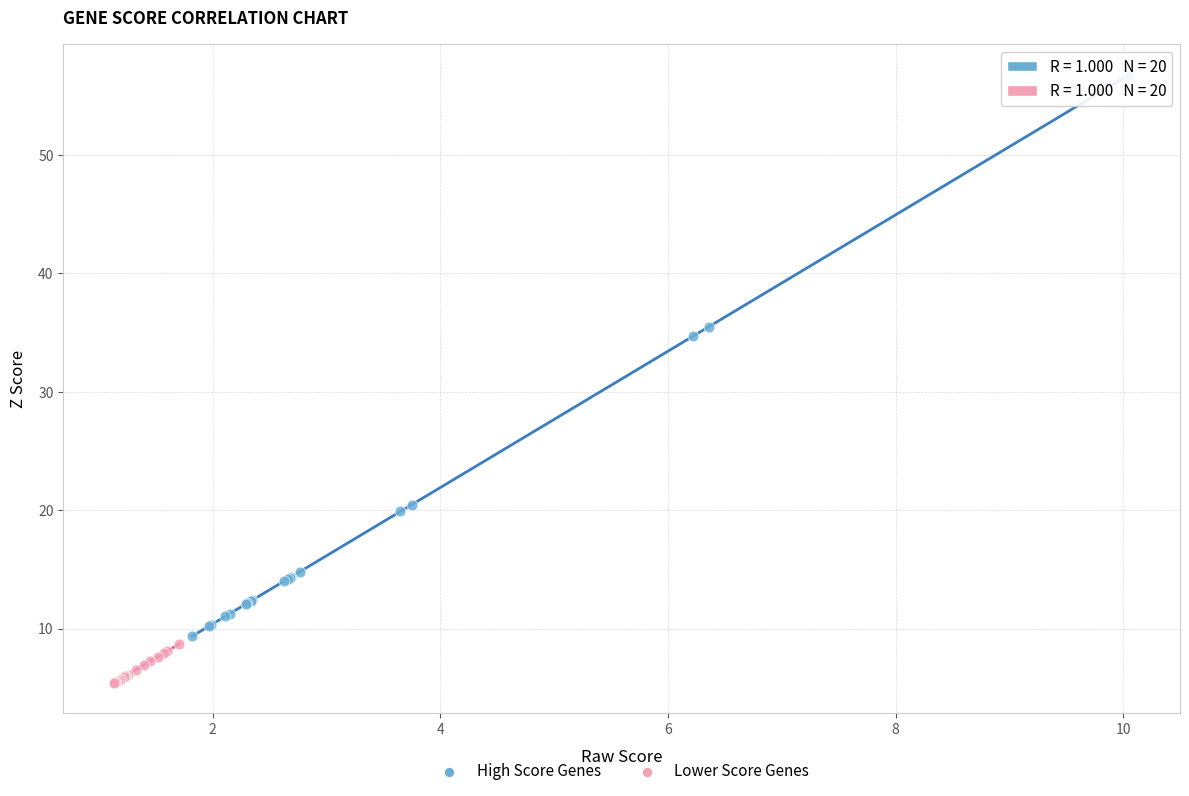

Which series reaches the maximum Y coordinate?

High Score Genes